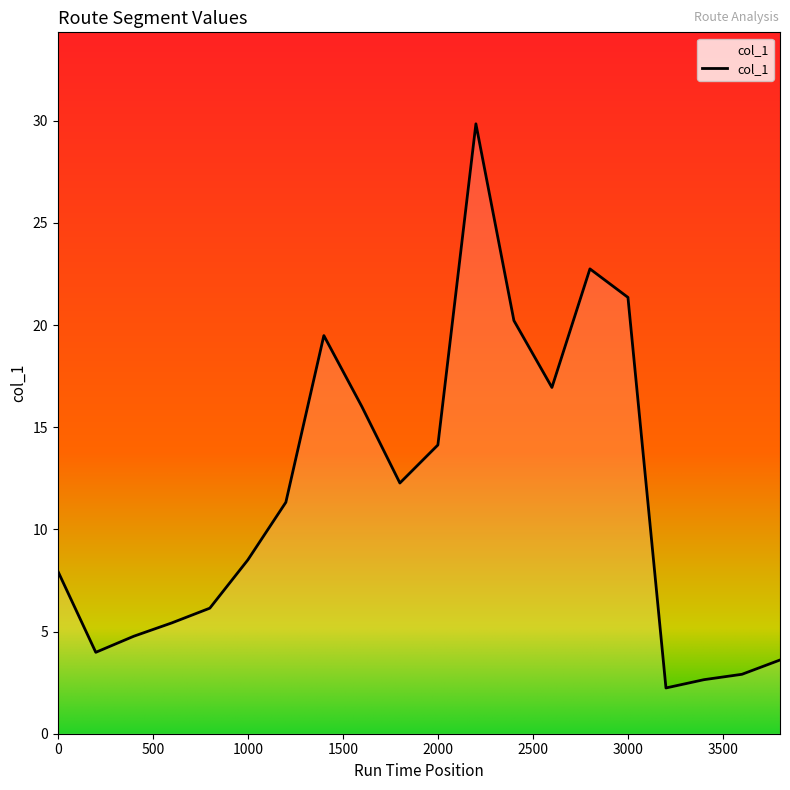

What is the minimum value shown in the chart?

2.2